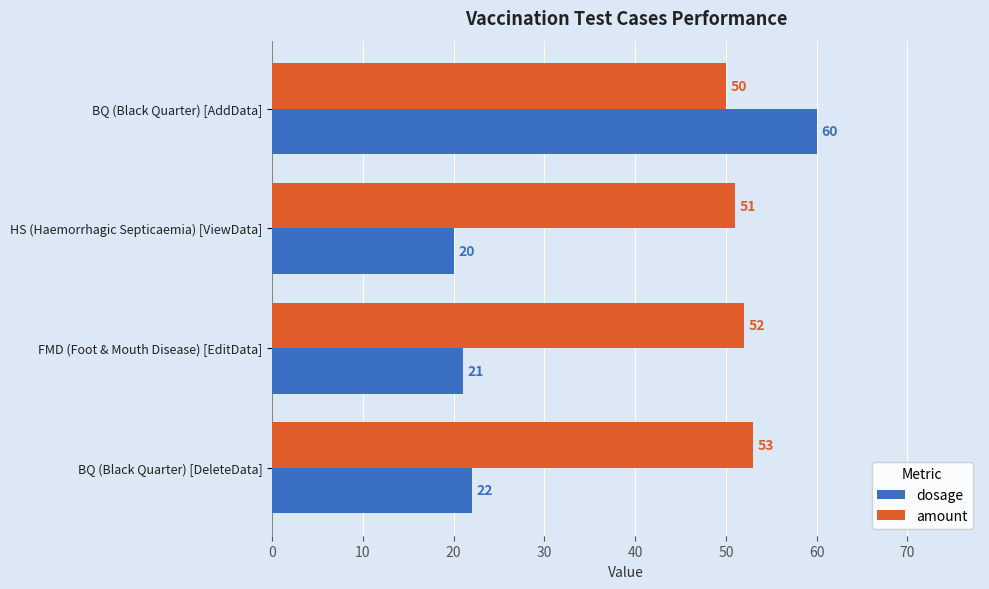

How many distinct data groups are displayed?

2